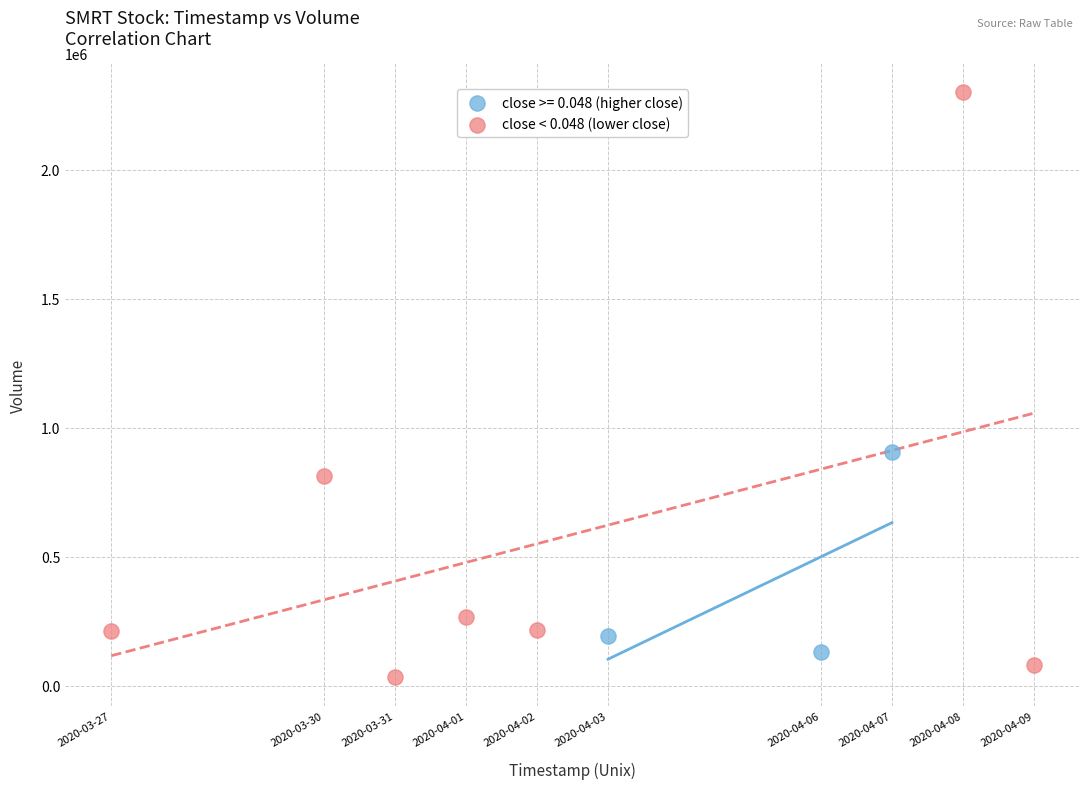

Which series contains the highest Y value?

close < 0.048 (lower close)